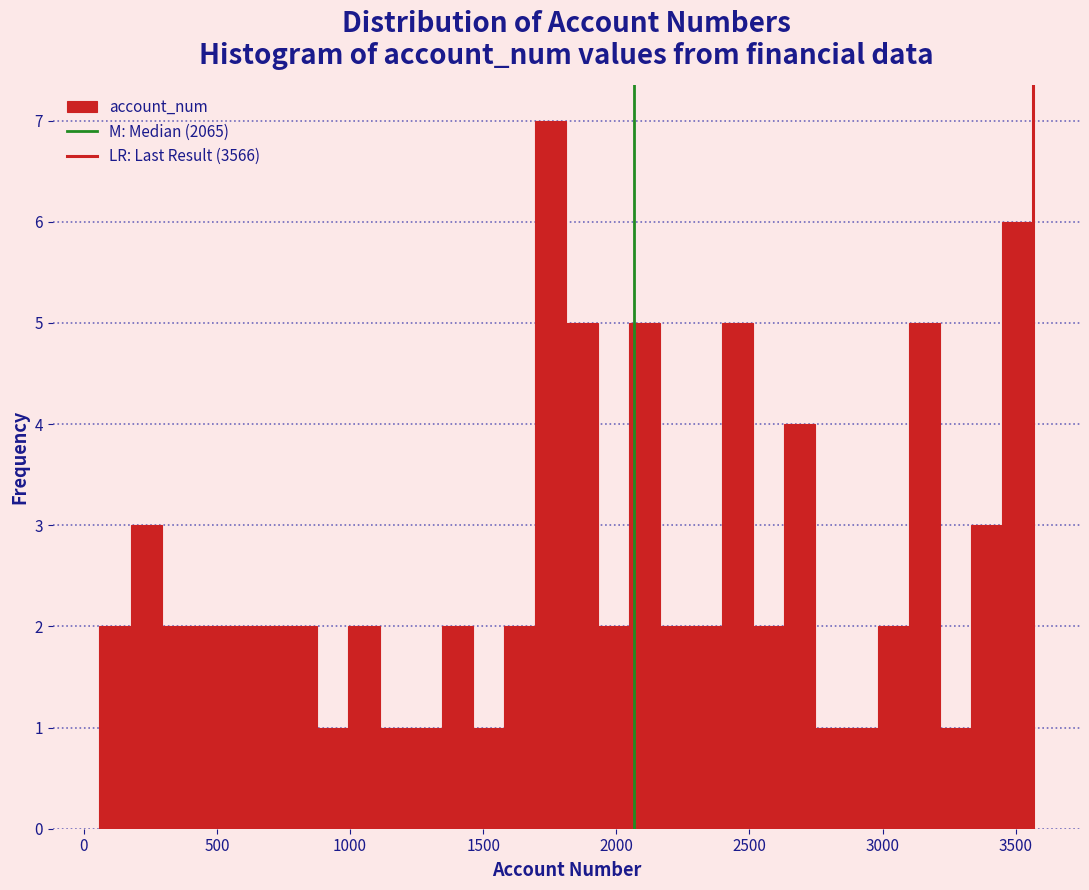

Read against the x-axis, roughly where is the centre of the tallest bar?

1750